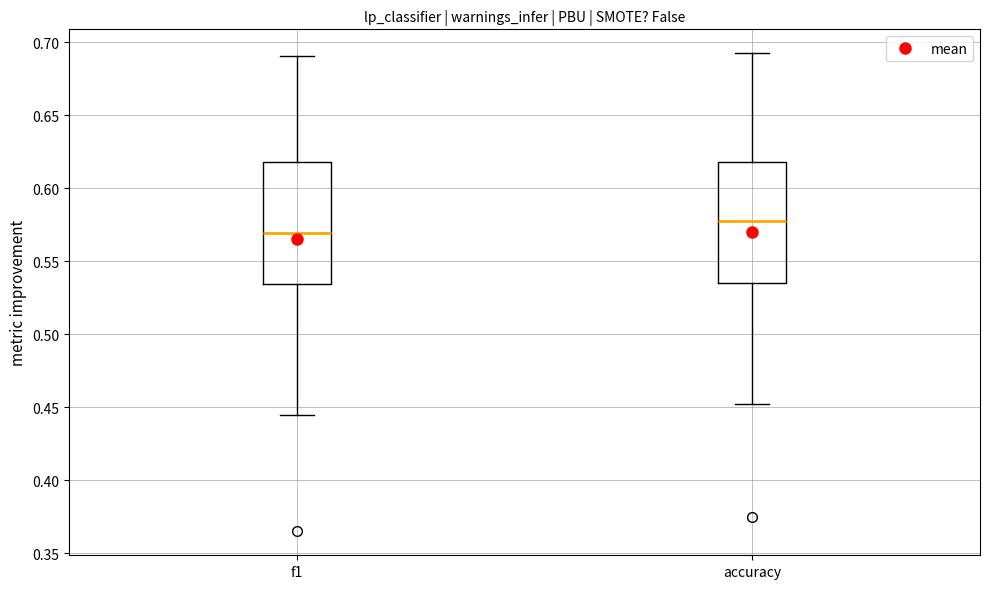

Reading left to right, transcribe this box plot: for each box, give where its median line is, the range the box spans, and where its two whiskers end, as read against the y-axis. The values are not printed on the chart, so give them approximately, as read against the axis.

f1: median 0.570, box 0.535 to 0.620, whiskers 0.445 to 0.690
accuracy: median 0.580, box 0.535 to 0.620, whiskers 0.450 to 0.690